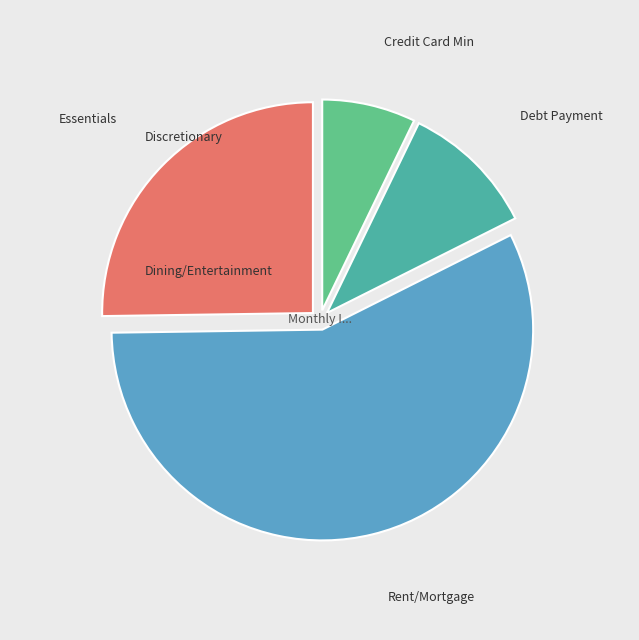

How many segments does this pie chart have?

4